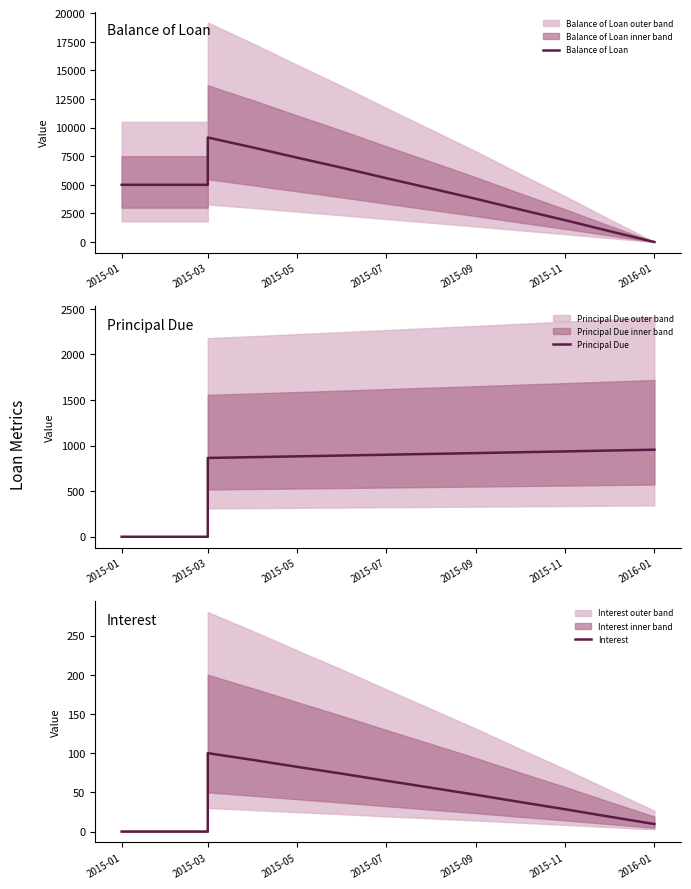

What is the label of the 9th point from the right?

2015-05